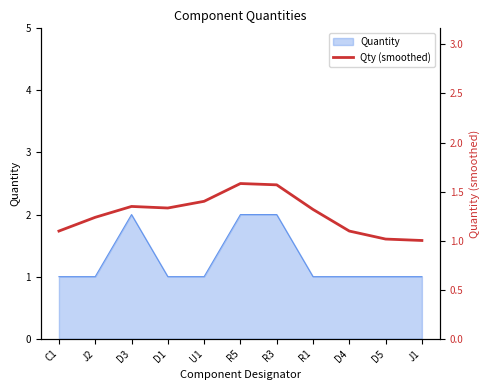

At which label is the value closest to 1?

J1